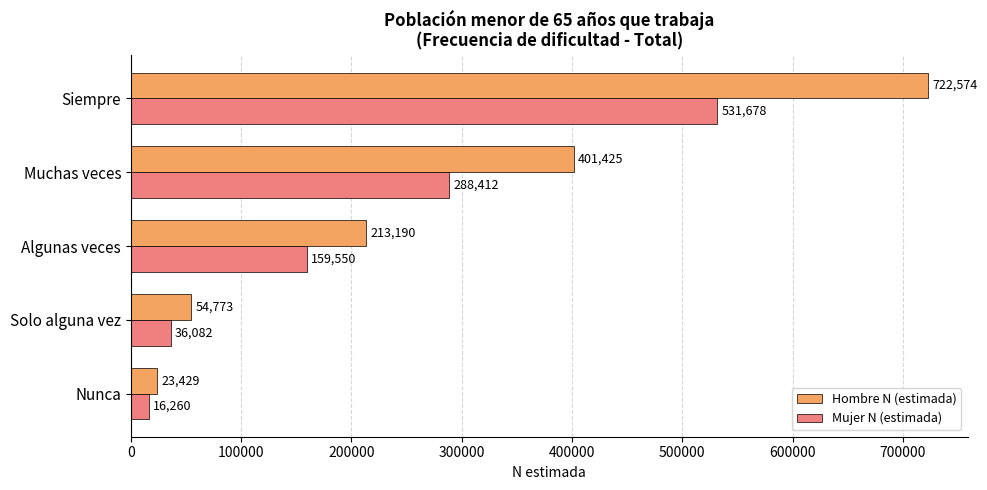

How many categories are shown in the chart?

5